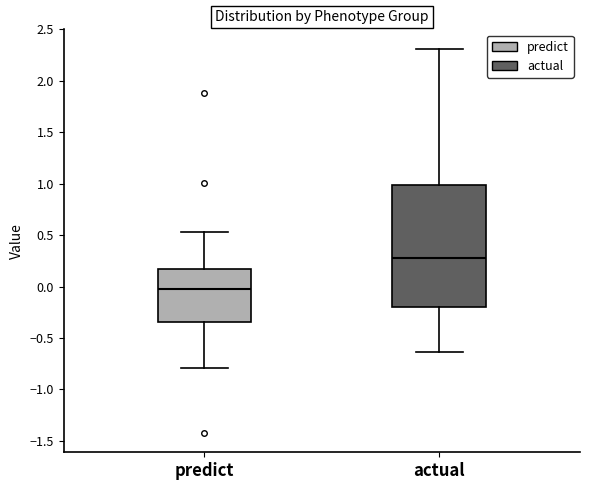

Reading left to right, read every box against the y-axis: the position of its median line, the range the box covers, and the ends of its whiskers. The values are not printed on the chart, so give them approximately, as read against the axis.

predict: median 0.00, box -0.35 to 0.15, whiskers -0.80 to 0.55
actual: median 0.30, box -0.20 to 1.00, whiskers -0.65 to 2.30